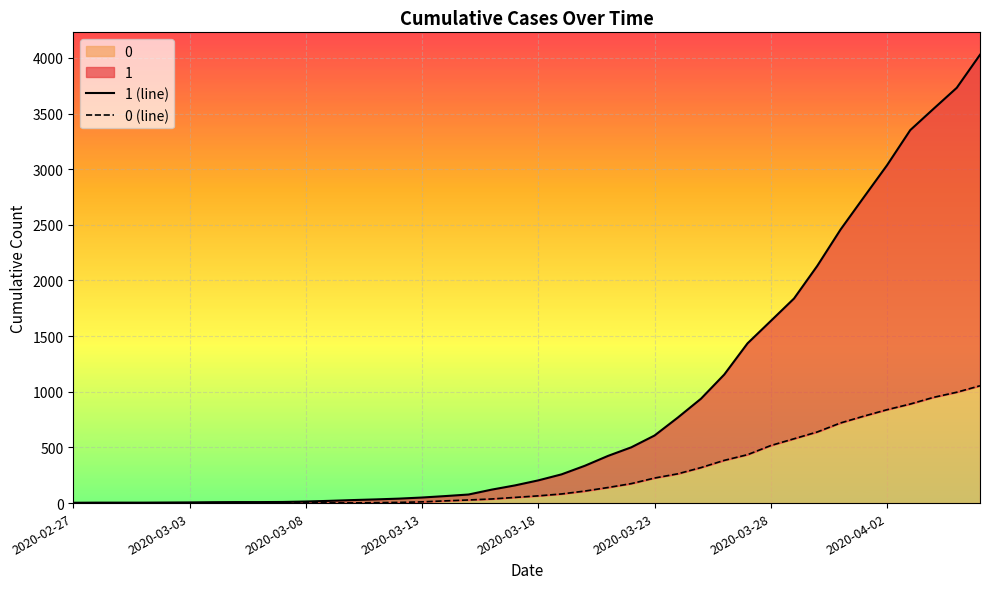

What is the difference between the maximum and second lowest values in the 1 (line) series?

4024